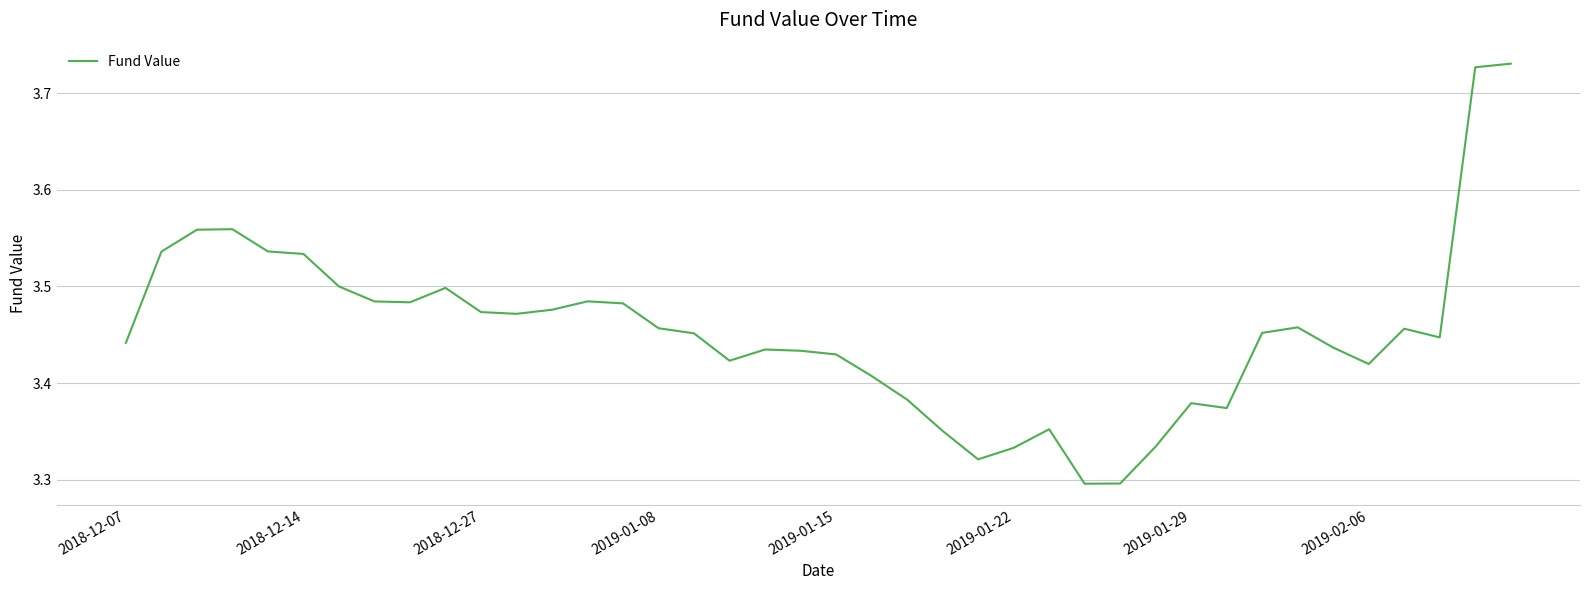

What is the difference between the maximum and minimum values?

0.4